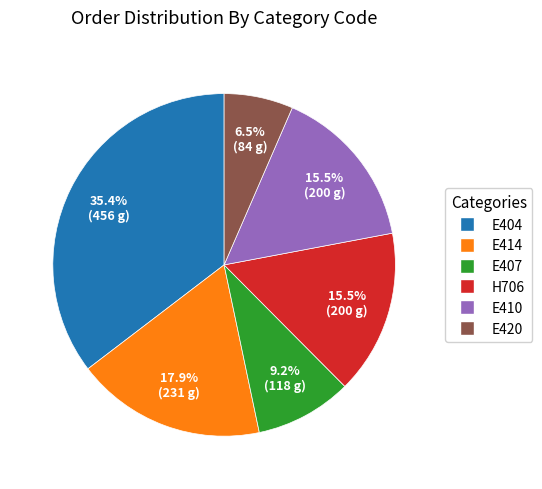

What is the total percentage of E407 and H706?

24.7%